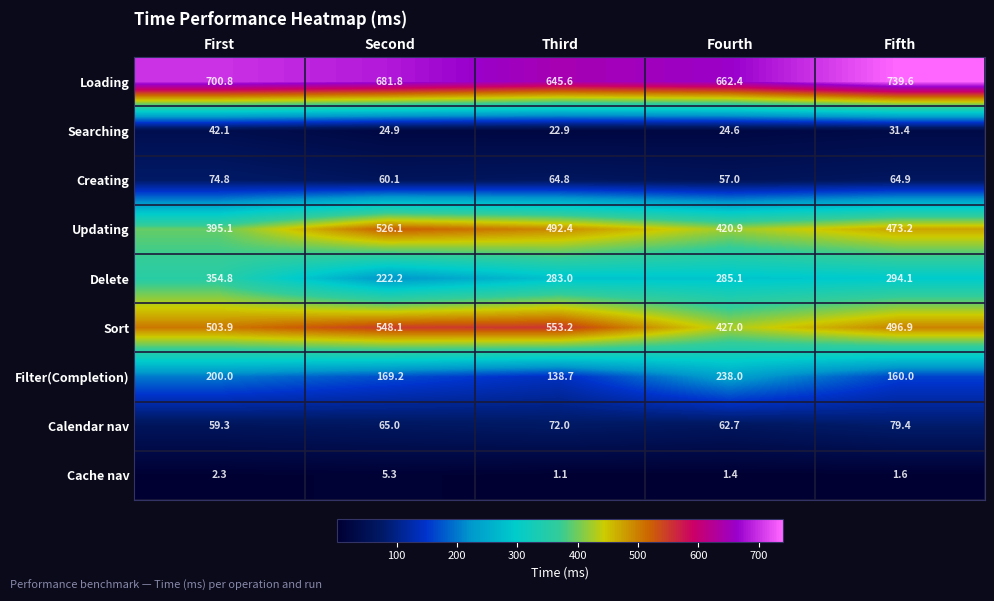

How many data points does each series have?

5